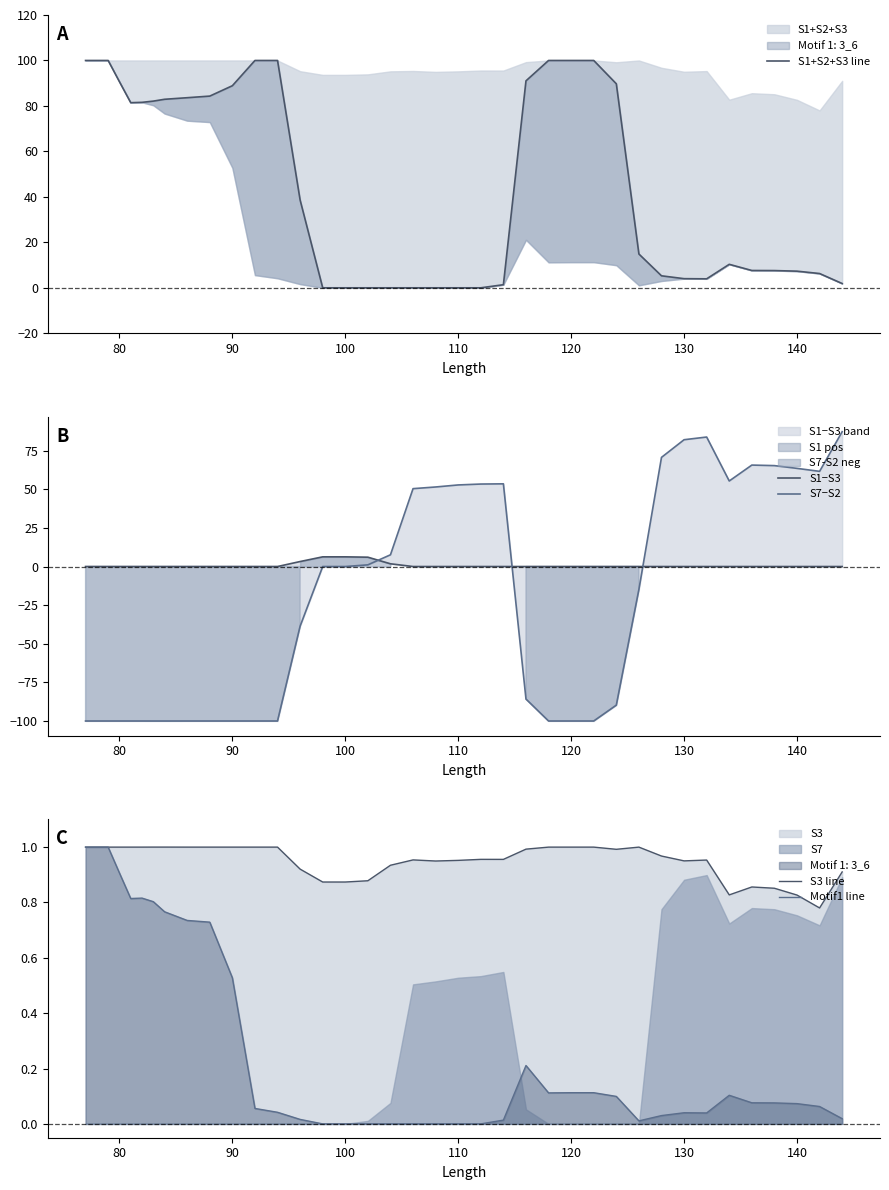

Rank the series by their maximum value, from lowest to highest.

Motif1 line, S3 line, S1−S3, S7−S2, S1+S2+S3 line